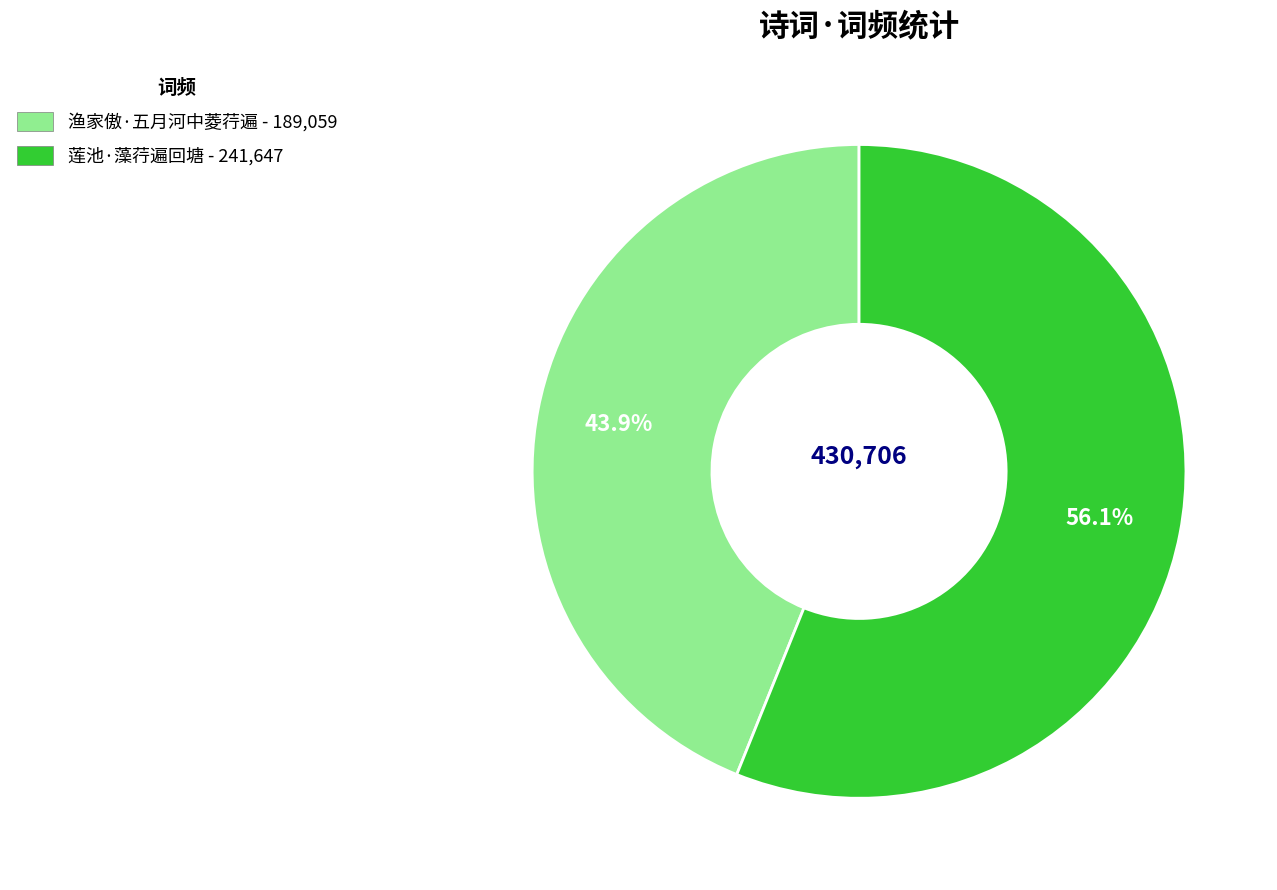

To the nearest percent, what percentage of the pie is 莲池·藻荇遍回塘?

56%